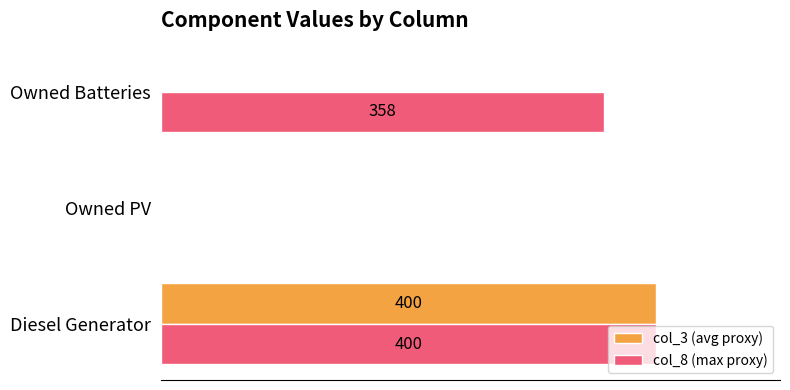

Where is col_8 (max proxy) nearest to the value 200?

Owned Batteries